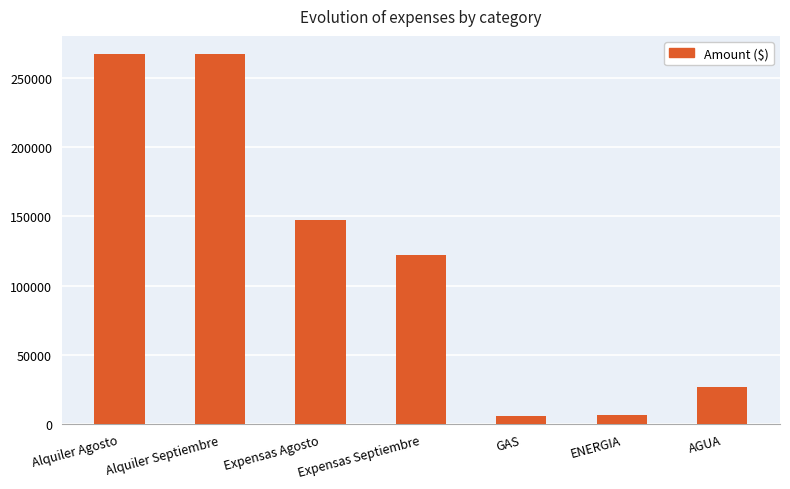

The chart shows a value of 26676.0 at AGUA. True or false?

True